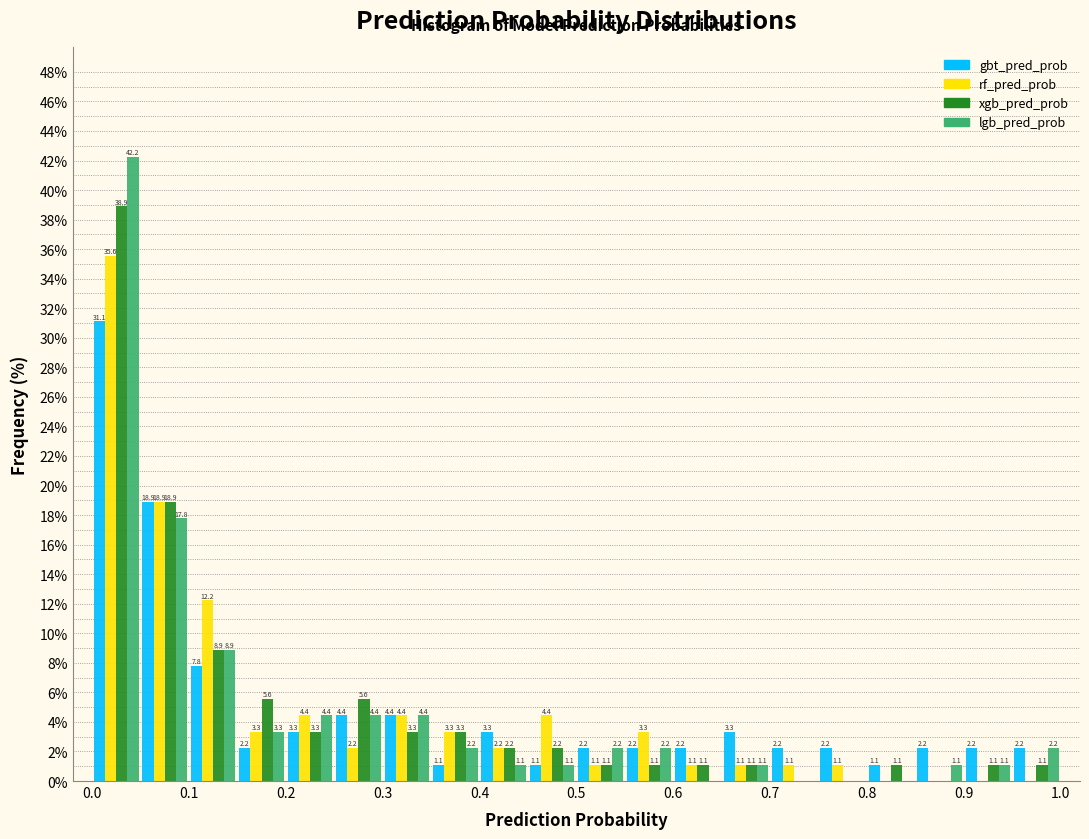

In the lgb_pred_prob series, which range on the x-axis has the tallest bar?

0.00 to 0.05